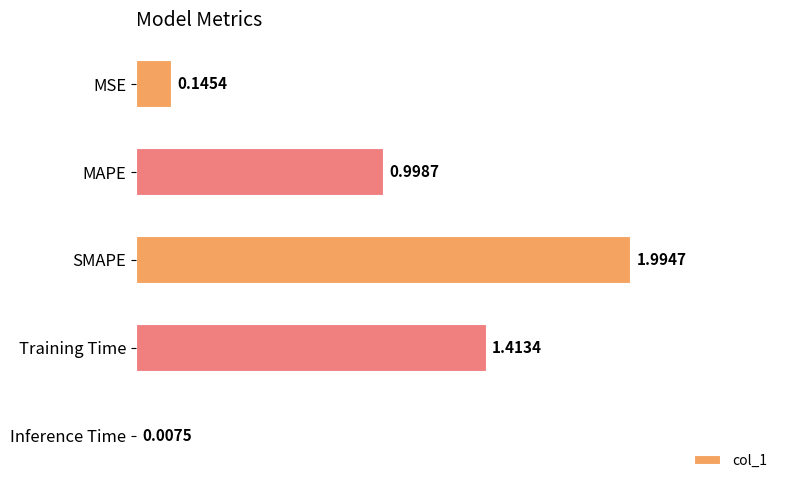

What is the sum of the values at MSE and MAPE?

1.1